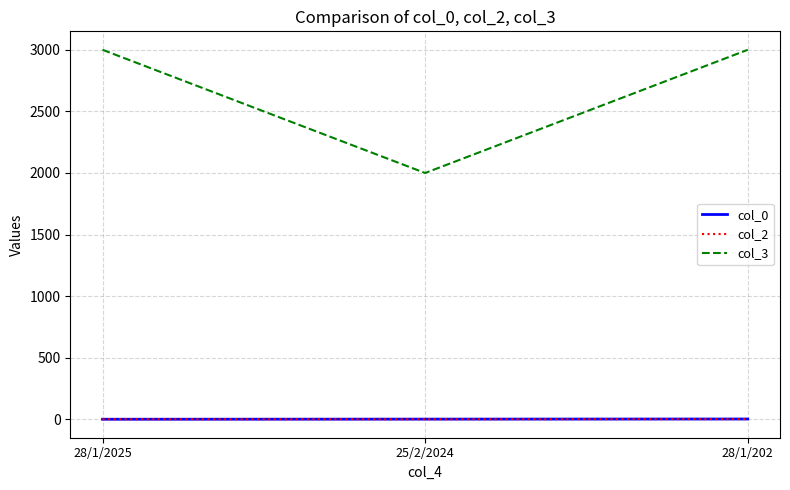

Which series has the widest spread of values?

col_3